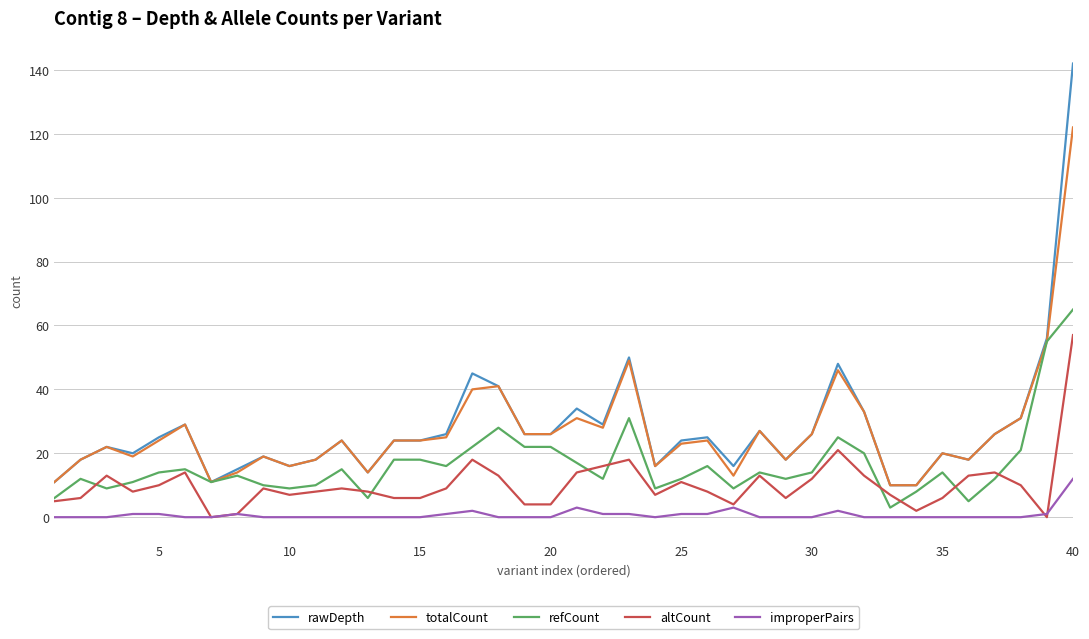

What is the difference between the second highest and minimum values in the rawDepth series?

46